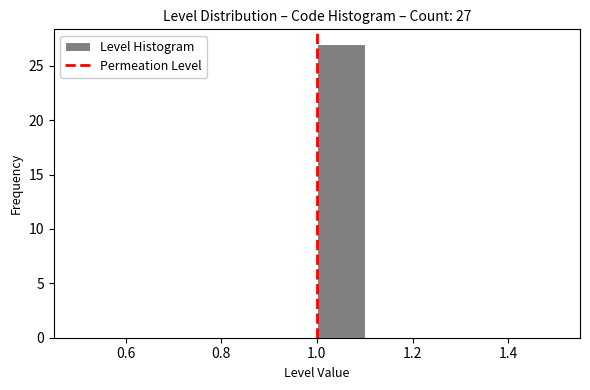

Which range on the x-axis has the tallest bar?

1.0 to 1.1